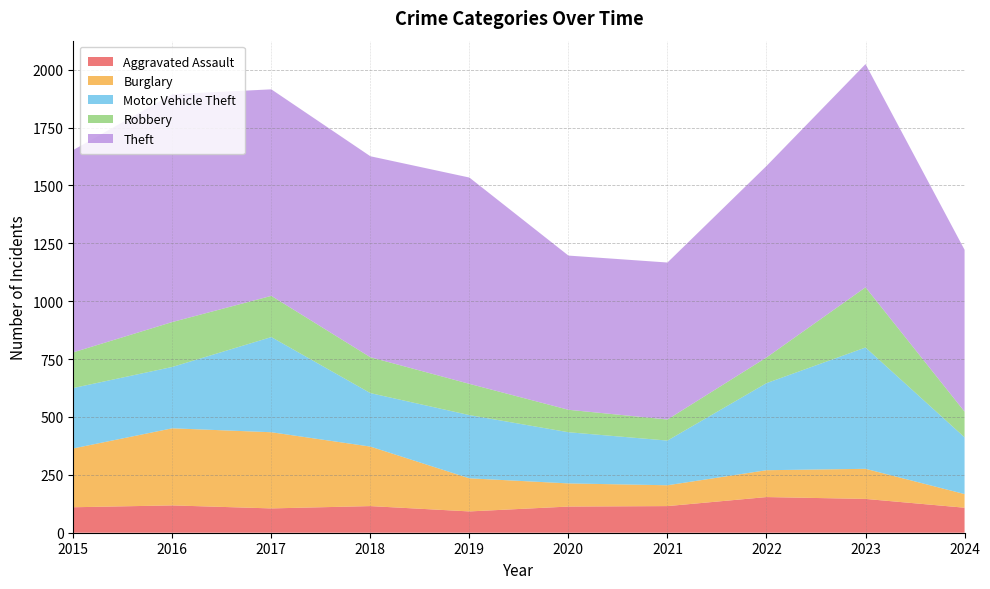

Reading left to right, what are all the values shown in this chart?

Aggravated Assault: 2015=110	2016=118	2017=105	2018=115	2019=92	2020=113	2021=115	2022=154	2023=146	2024=108
Burglary: 2015=254	2016=333	2017=329	2018=257	2019=143	2020=100	2021=90	2022=116	2023=130	2024=59
Motor Vehicle Theft: 2015=261	2016=265	2017=411	2018=231	2019=273	2020=221	2021=193	2022=376	2023=524	2024=245
Robbery: 2015=154	2016=194	2017=178	2018=155	2019=135	2020=97	2021=91	2022=111	2023=260	2024=111
Theft: 2015=874	2016=984	2017=892	2018=868	2019=891	2020=666	2021=678	2022=827	2023=964	2024=699